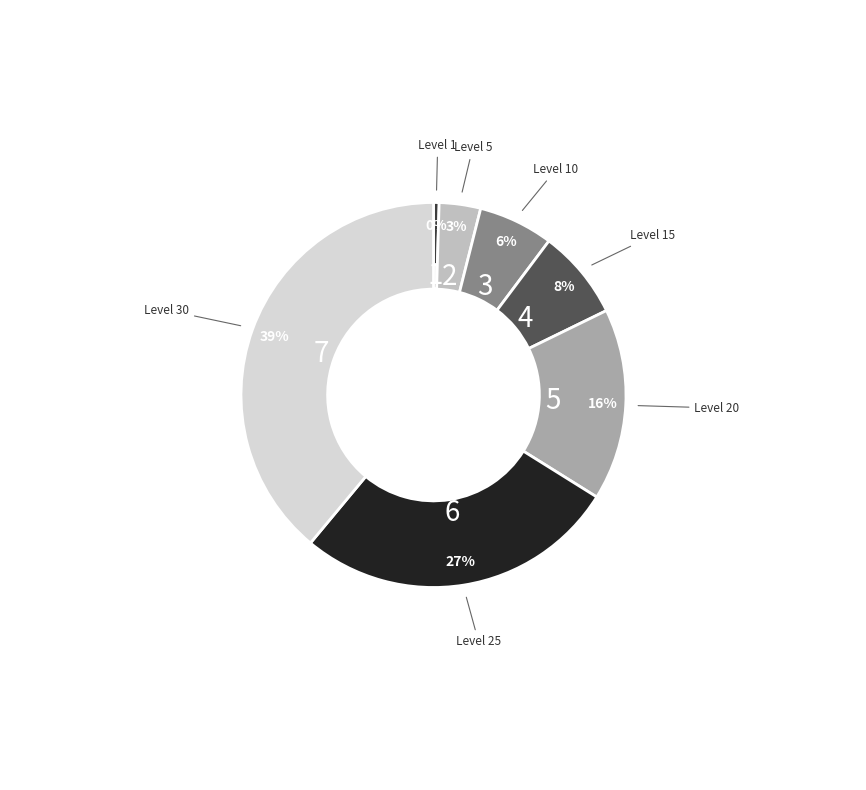

How many slices are in this pie chart?

7